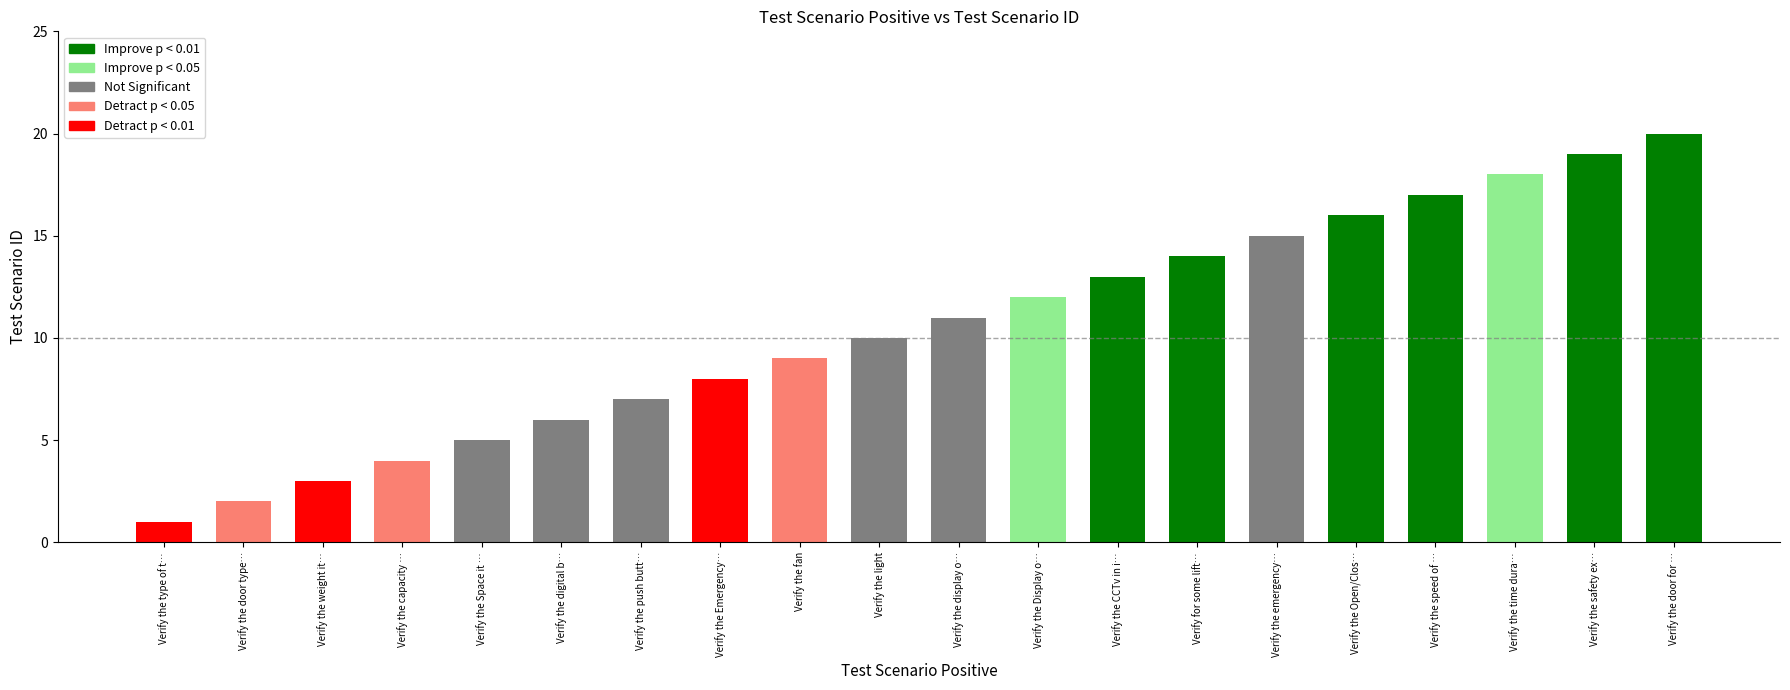

Reading left to right, transcribe all the data shown in this chart.

Verify the type of the lift=1	Verify the door type of the lift=2	Verify the weight it can carry=3	Verify the capacity of person to get in=4	Verify the Space it occupies=5	Verify the digital buttons are working=6	Verify the push buttons are working properly=7	Verify the Emergency button=8	Verify the fan=9	Verify the light=10	Verify the display of the selected button=11	Verify the Display of the floor=12	Verify the CCTv in it=13	Verify for some lift have ventilation=14	Verify the emergency phone button=15	Verify the Open/Close button for door=16	Verify the speed of the lift=17	Verify the time duration for automatic=18	Verify the safety exit in case of emergency=19	Verify the door for manual lift=20